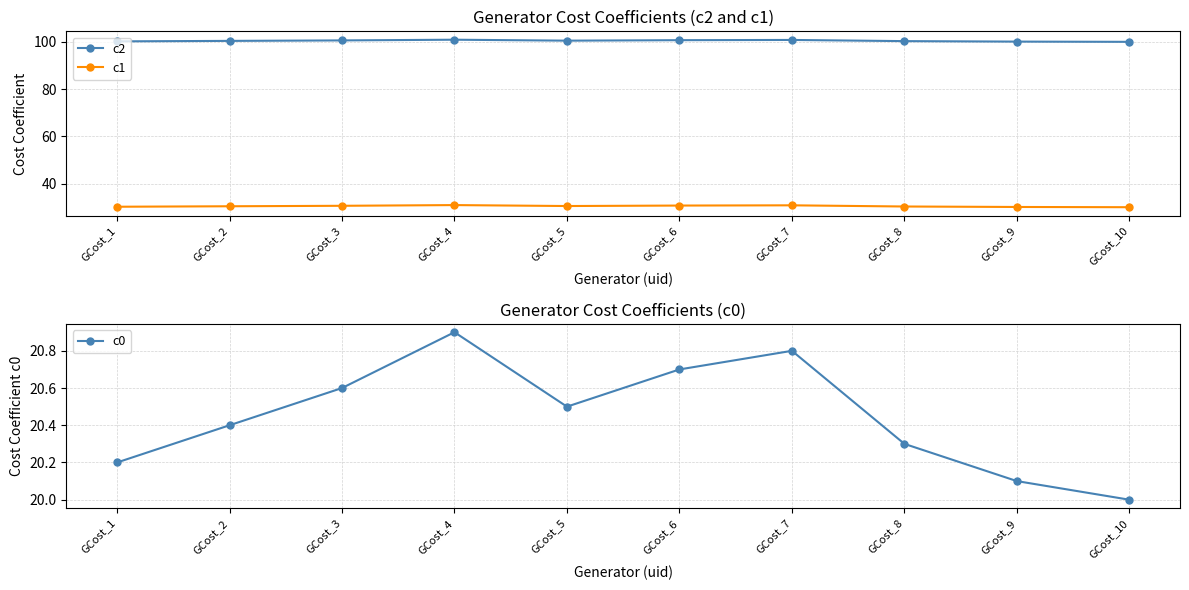

At which category does c1 reach its first local peak?

GCost_4